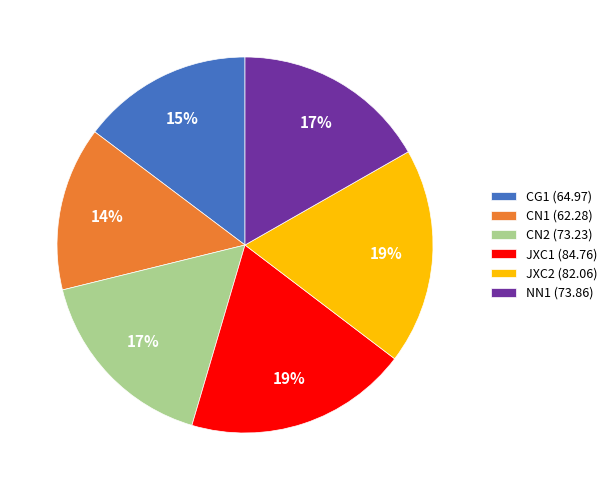

How many segments does this pie chart have?

6